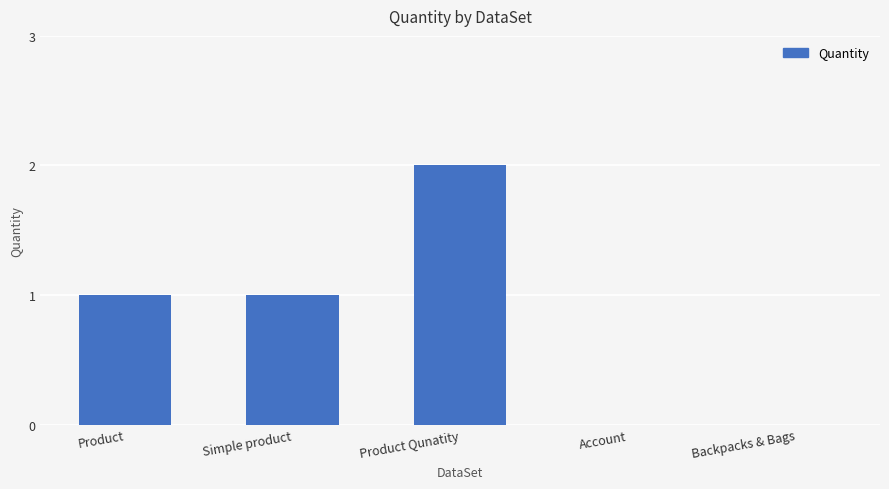

How many series are shown in this chart?

1